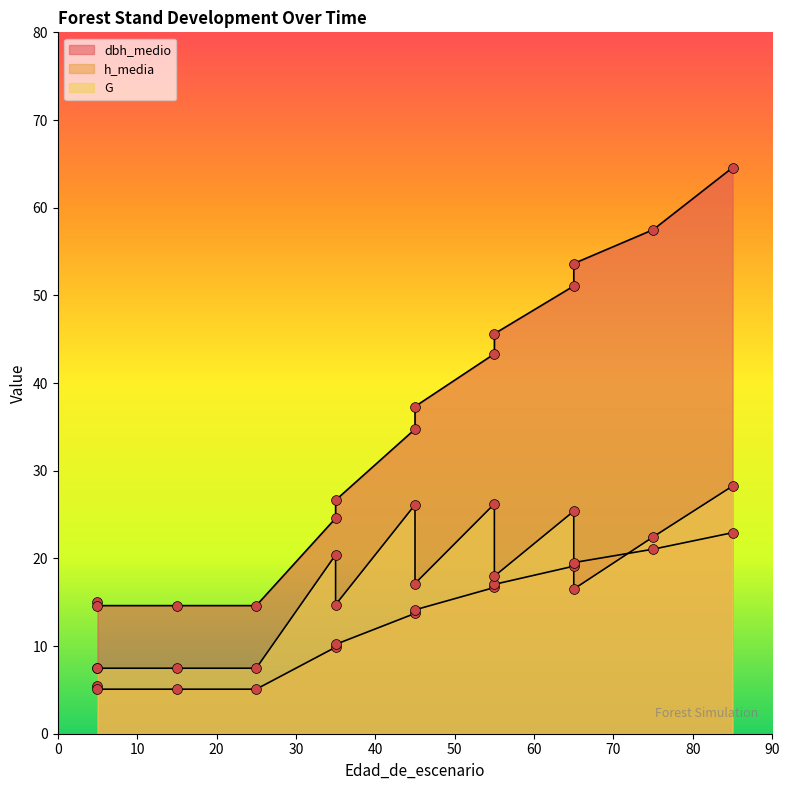

What are all the series names shown in the legend?

dbh_medio, h_media, G